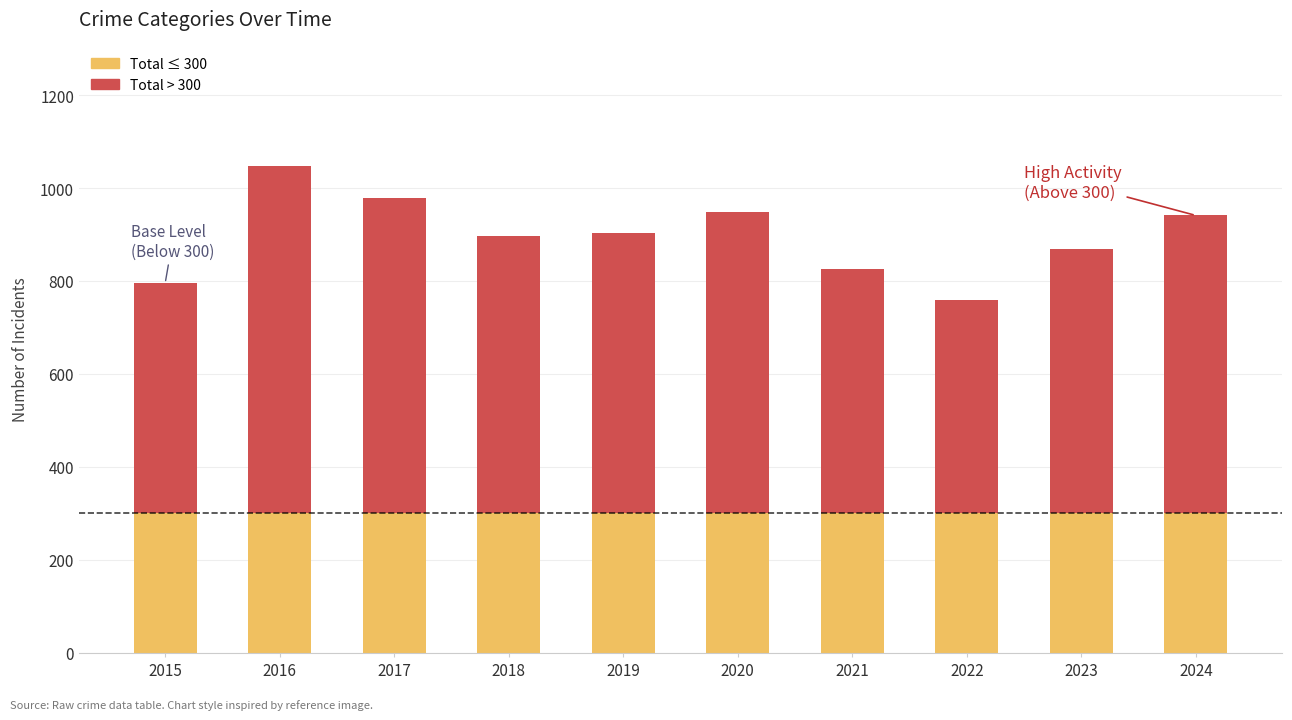

At which category is the sum across all series the highest?

2016